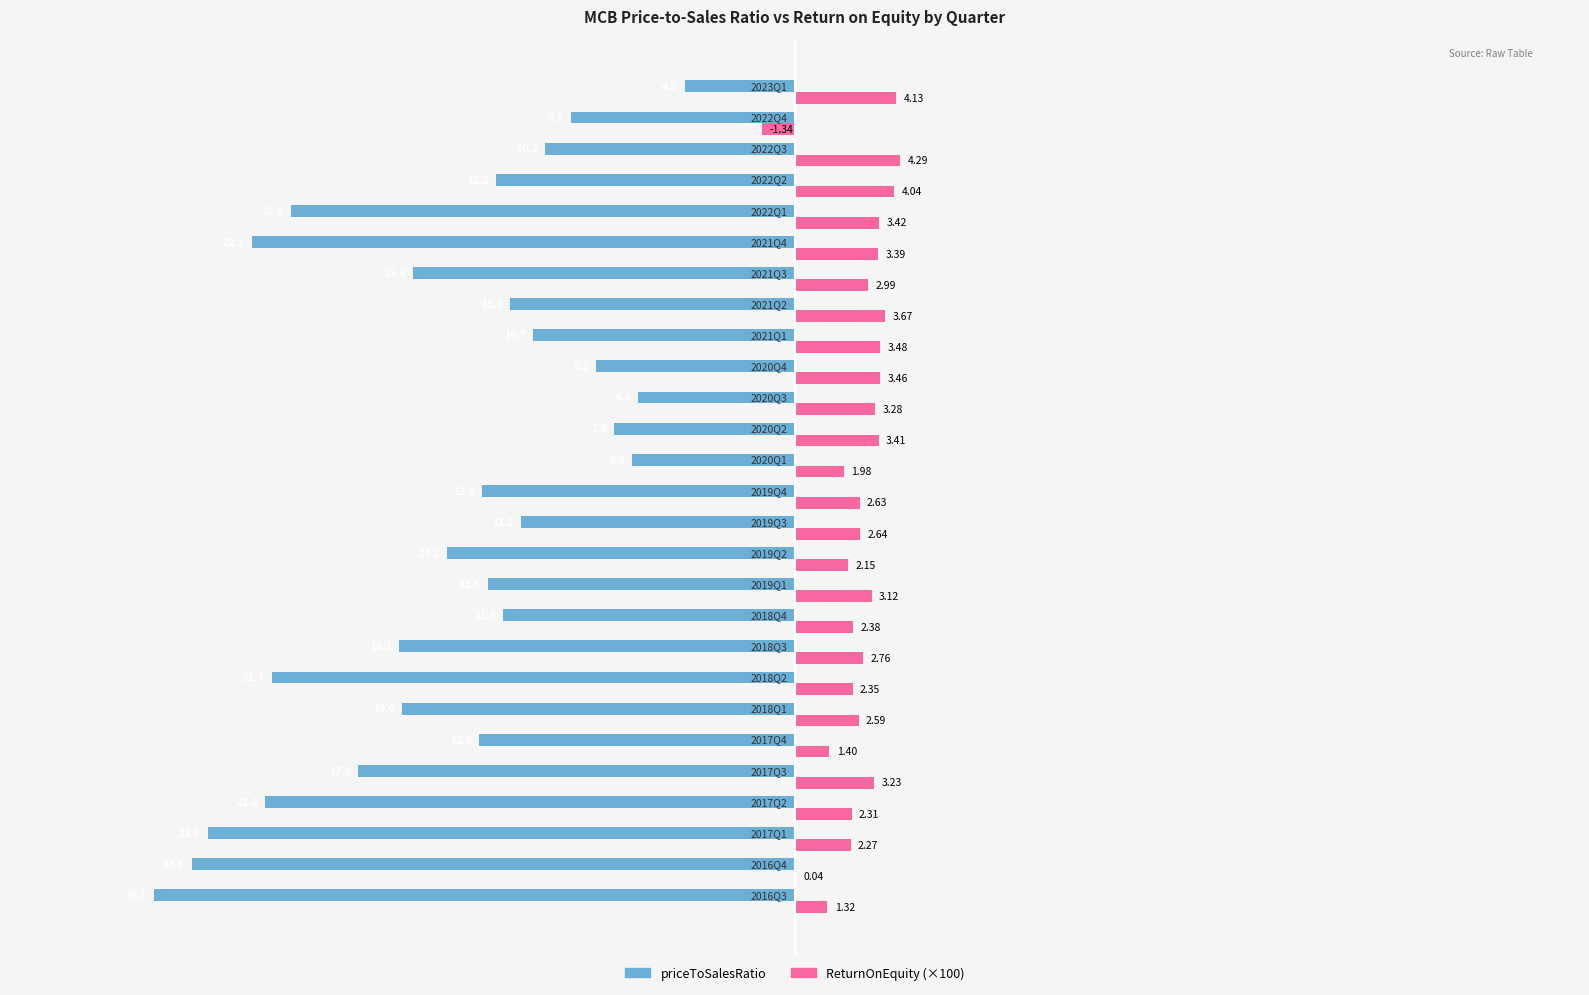

Between 2018Q2 and 2018Q3, which series saw the biggest shift?

priceToSalesRatio